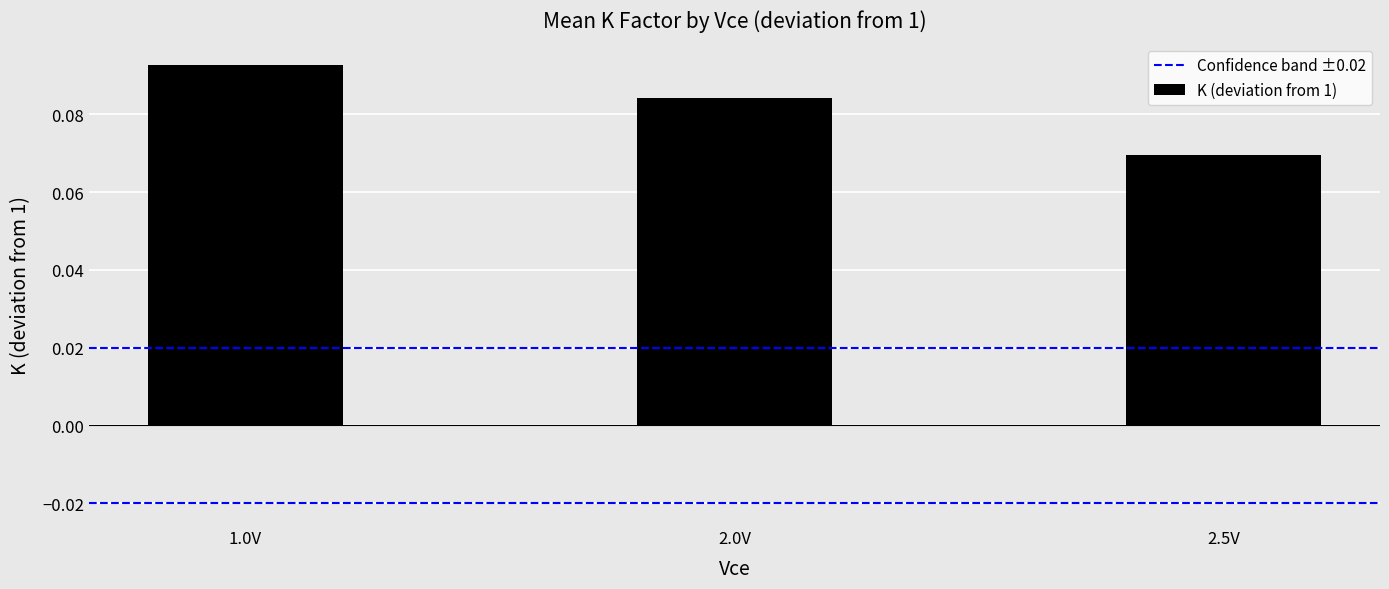

Are the bars horizontal?

No